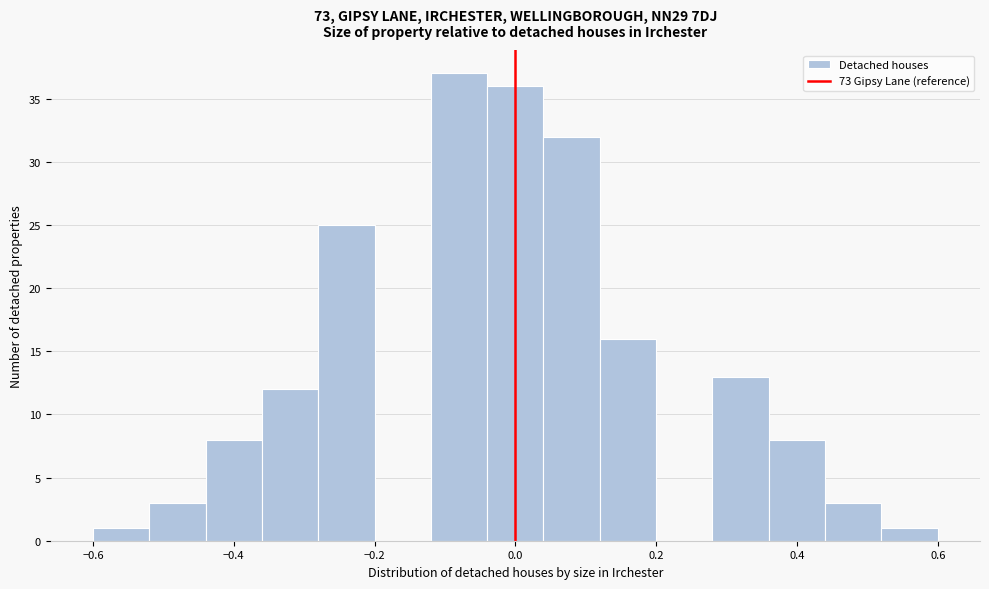

Reading left to right, transcribe this chart: for each bar, give the range it covers on the x-axis and its height. The values are not printed on the chart, so give them approximately, as read against the axis.

-0.60 to -0.52: 1
-0.52 to -0.44: 3
-0.44 to -0.36: 8
-0.36 to -0.28: 12
-0.28 to -0.20: 25
-0.20 to -0.12: 0
-0.12 to -0.04: 37
-0.04 to 0.04: 36
0.04 to 0.12: 32
0.12 to 0.20: 16
0.20 to 0.28: 0
0.28 to 0.36: 13
0.36 to 0.44: 8
0.44 to 0.52: 3
0.52 to 0.60: 1